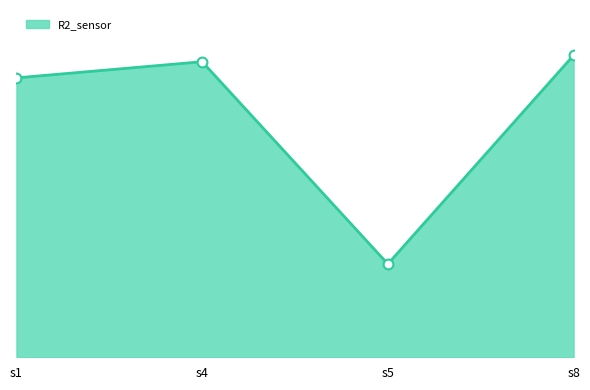

Between s4 and s8, which is larger?

s8